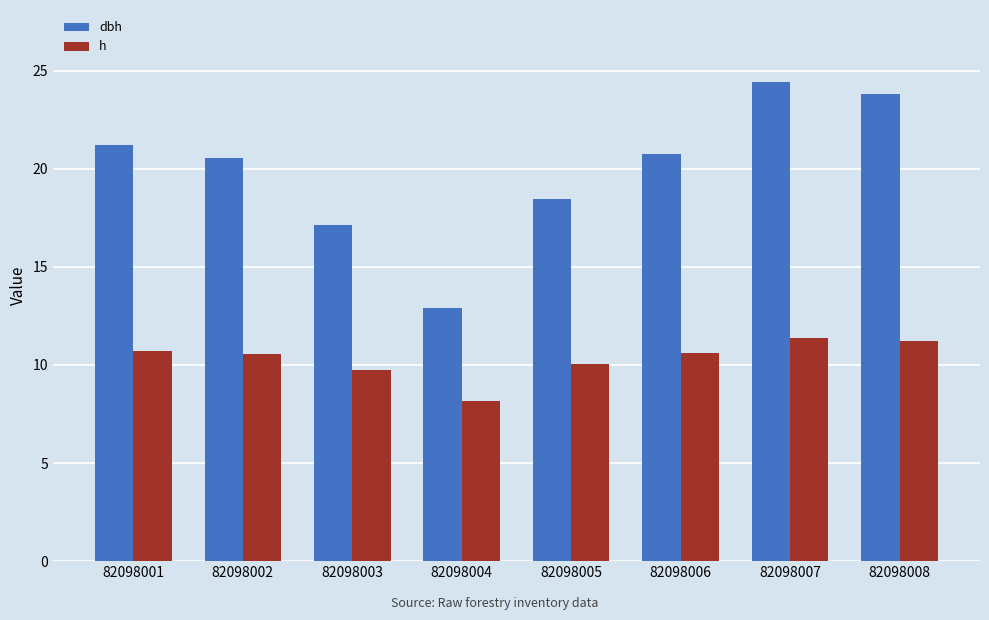

What is the maximum value for h?

11.4